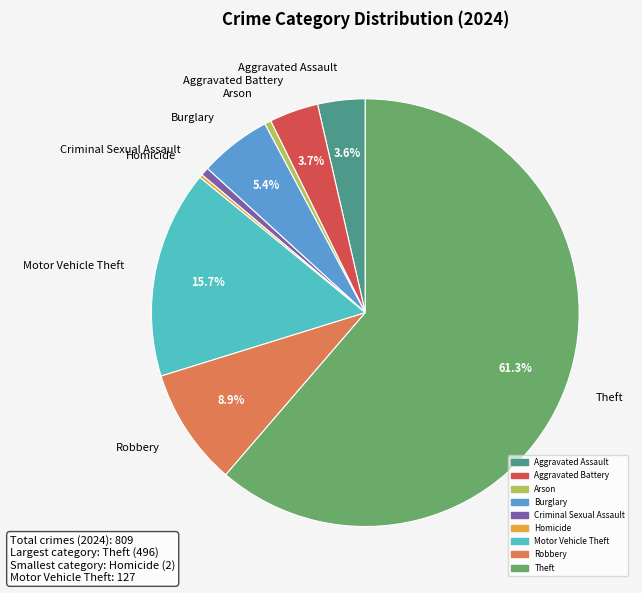

Which category has the biggest portion of the pie?

Theft